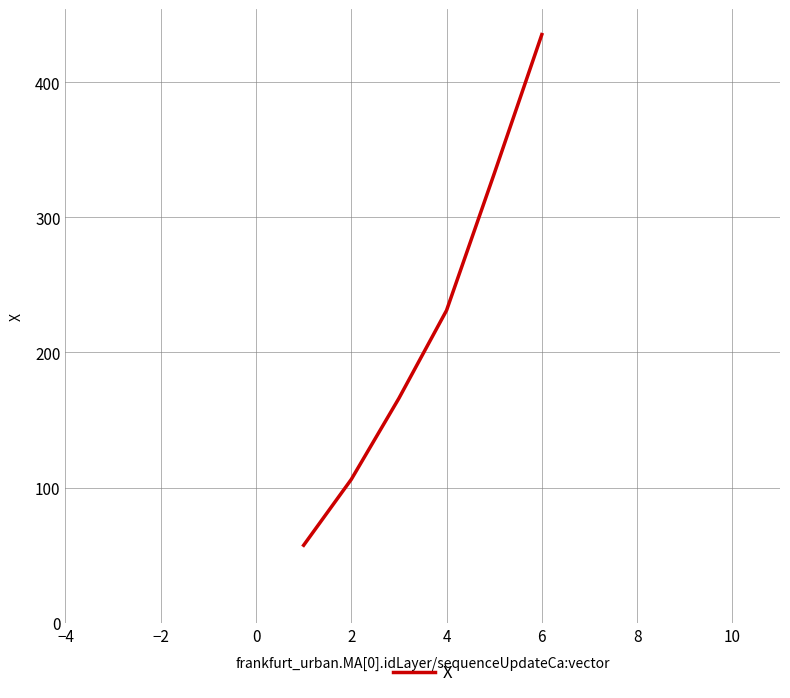

What is the difference between the maximum and minimum values?

377.9